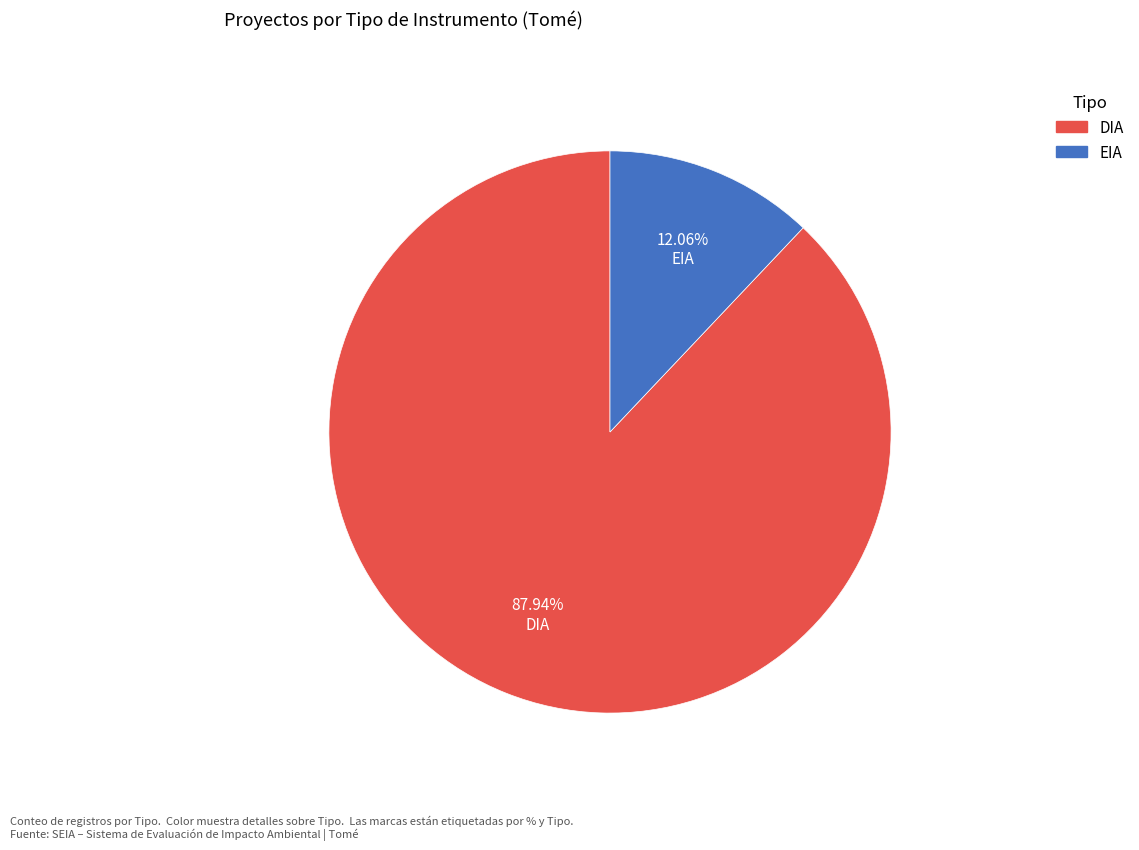

Combined, do EIA and DIA account for over 50%?

Yes